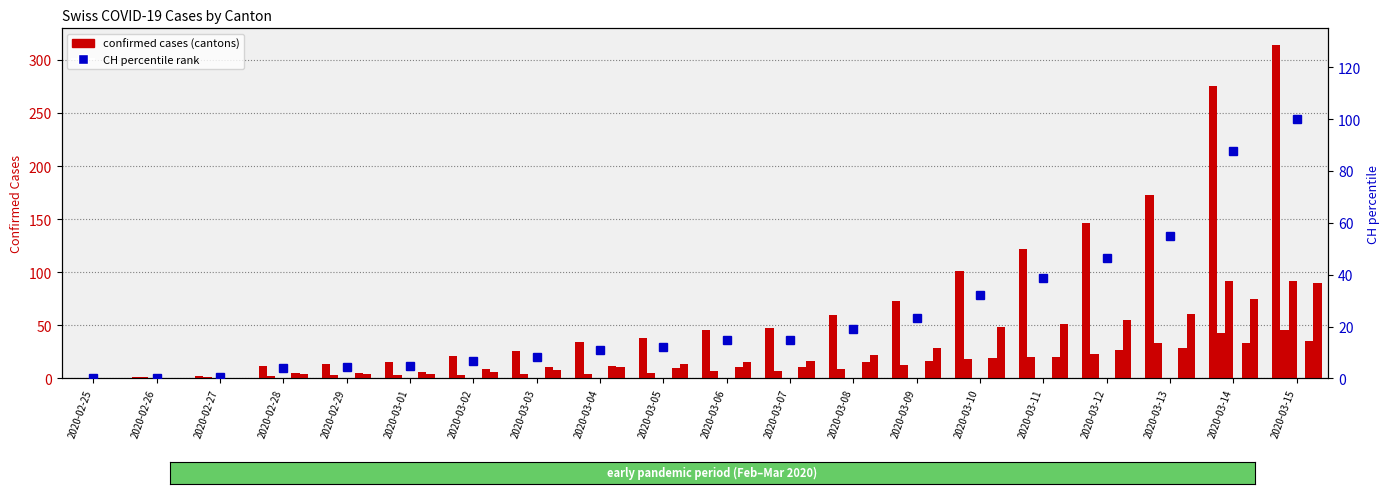

Which has a higher value, 2020-03-14 or 2020-03-15?

2020-03-15